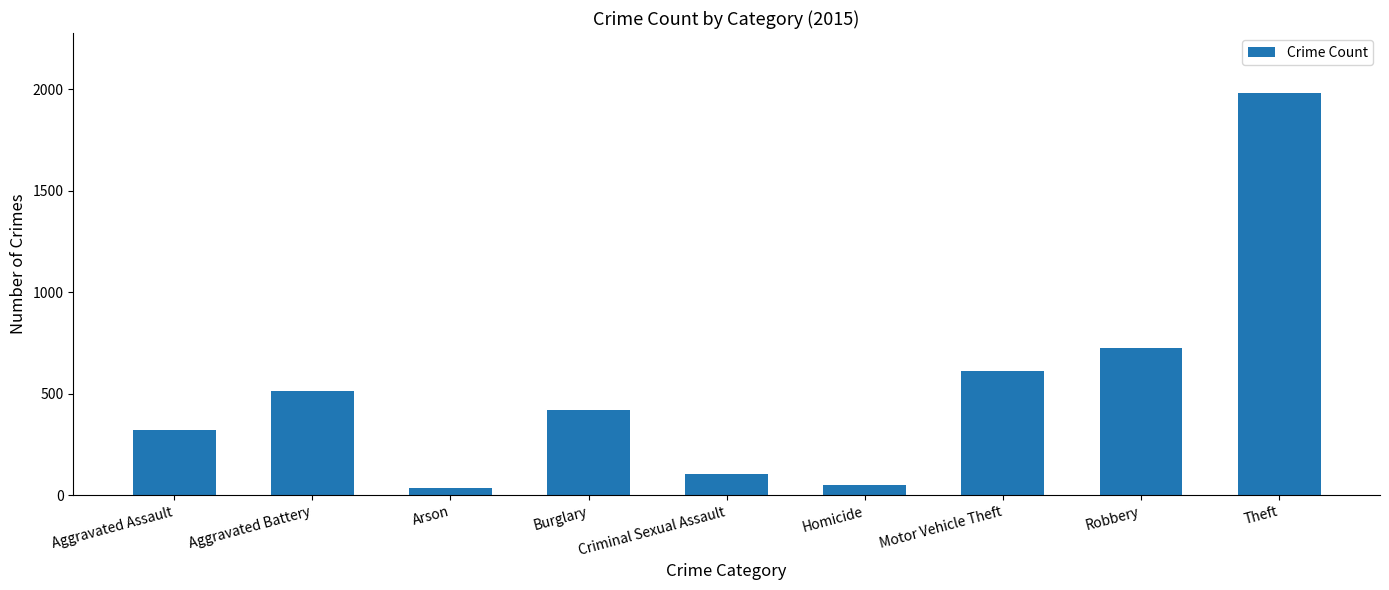

Which label corresponds to the largest value in the chart?

Theft